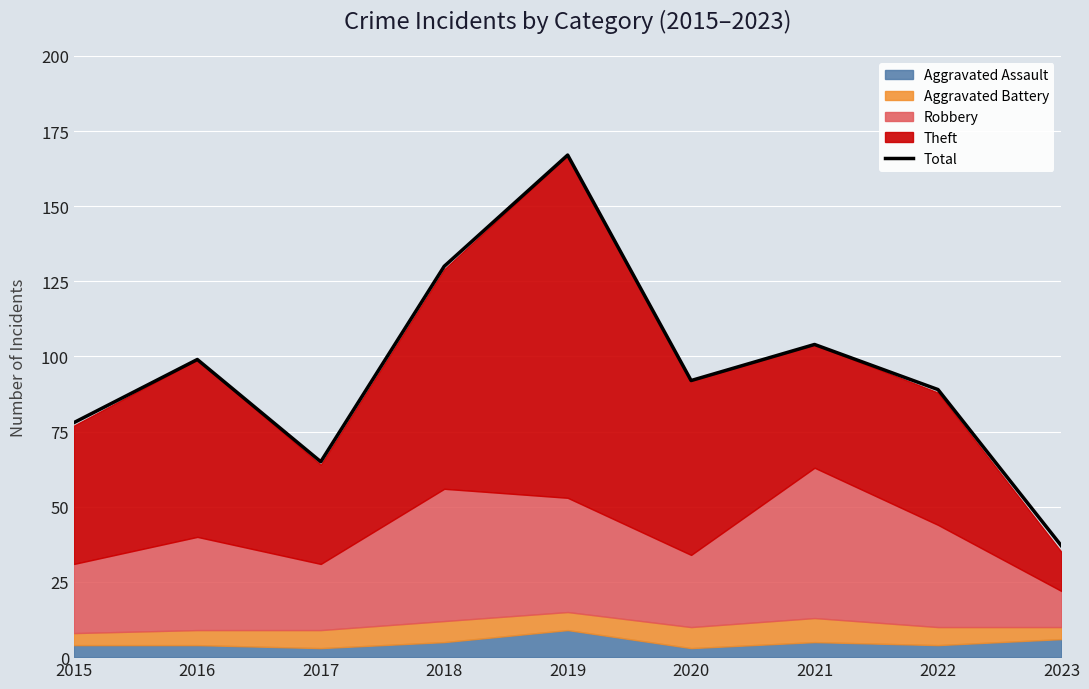

At which label is the value closest to 102?

2021